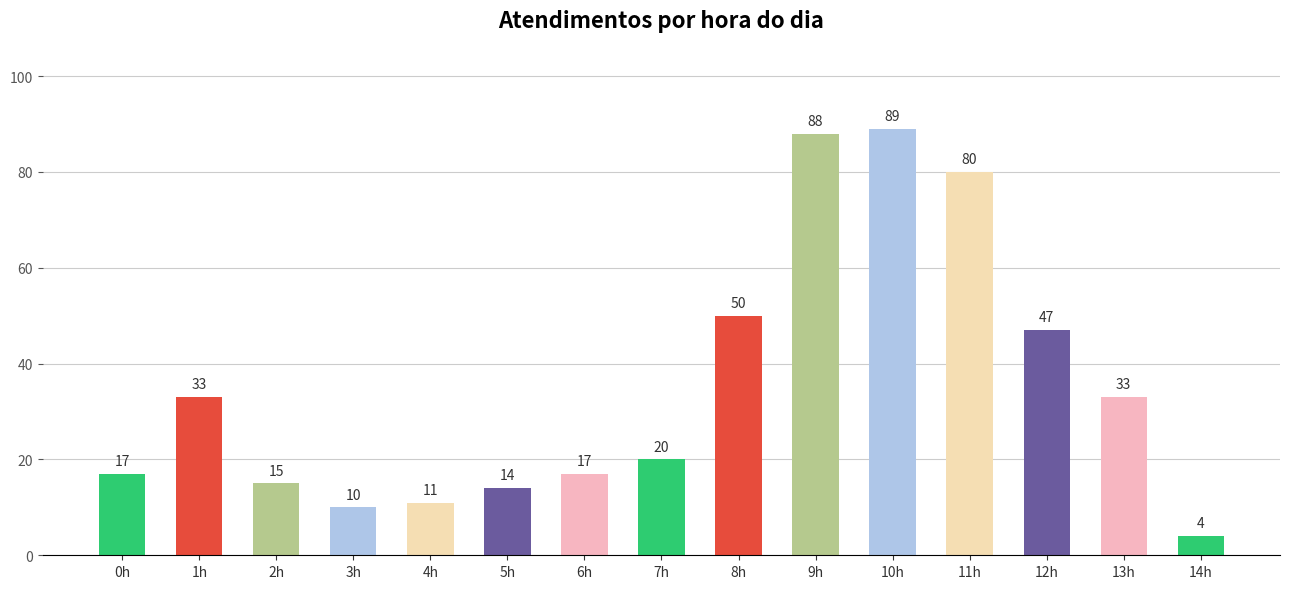

What is the minimum value shown in the chart?

4